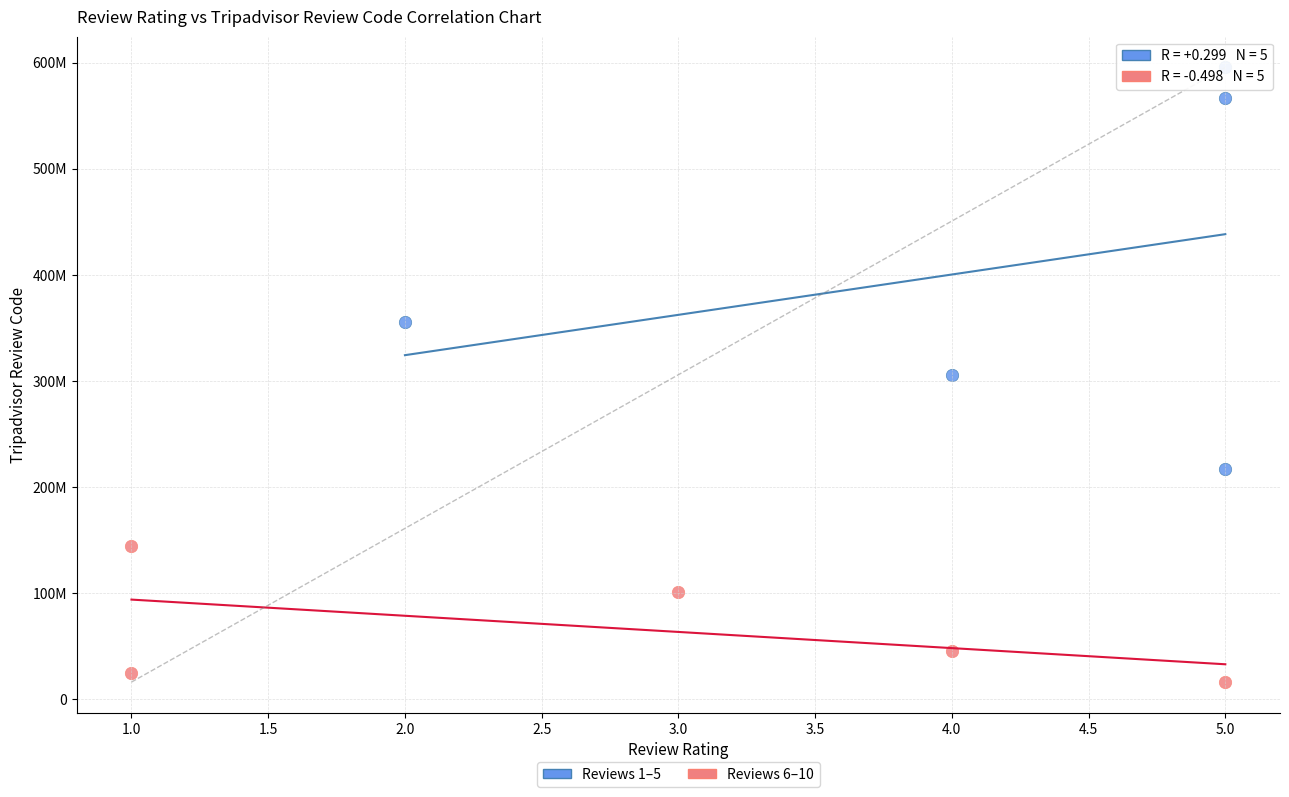

Which series has the widest spread of Y values?

Reviews 1–5